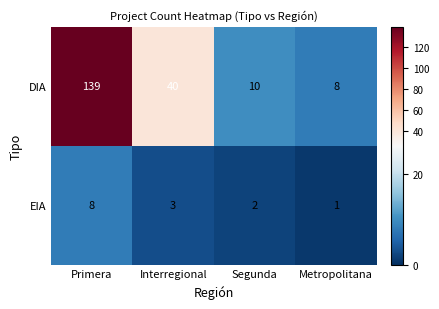

What is the sum of all DIA values?

197